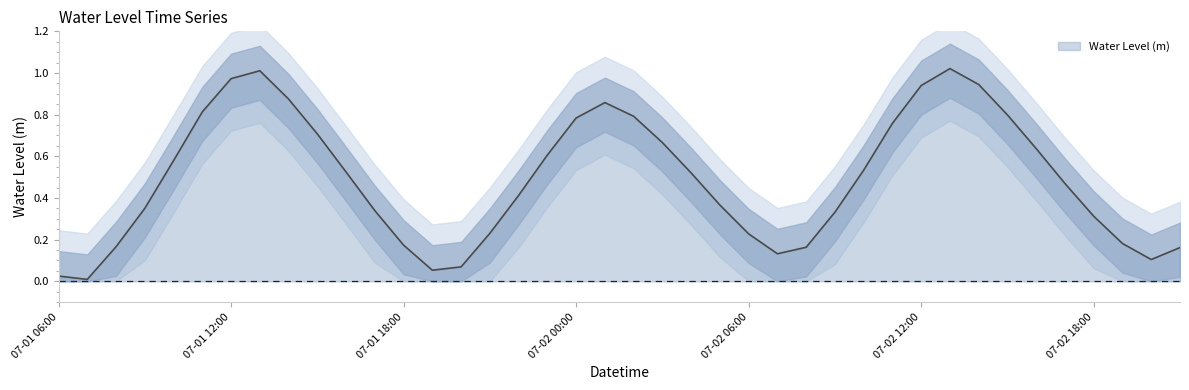

True or false: the data has more than 2 interior local peaks.

True